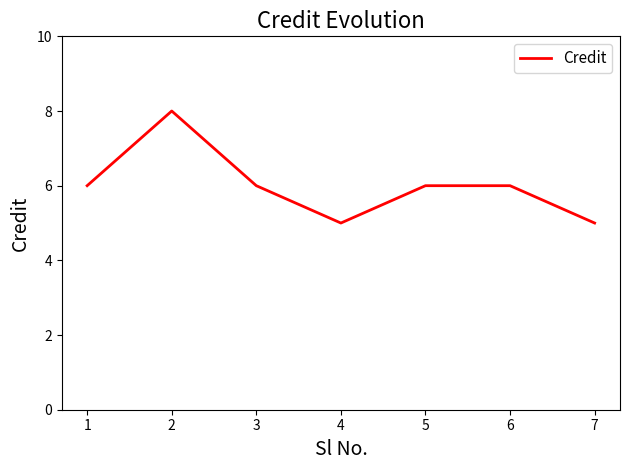

What is the maximum value shown in the chart?

8